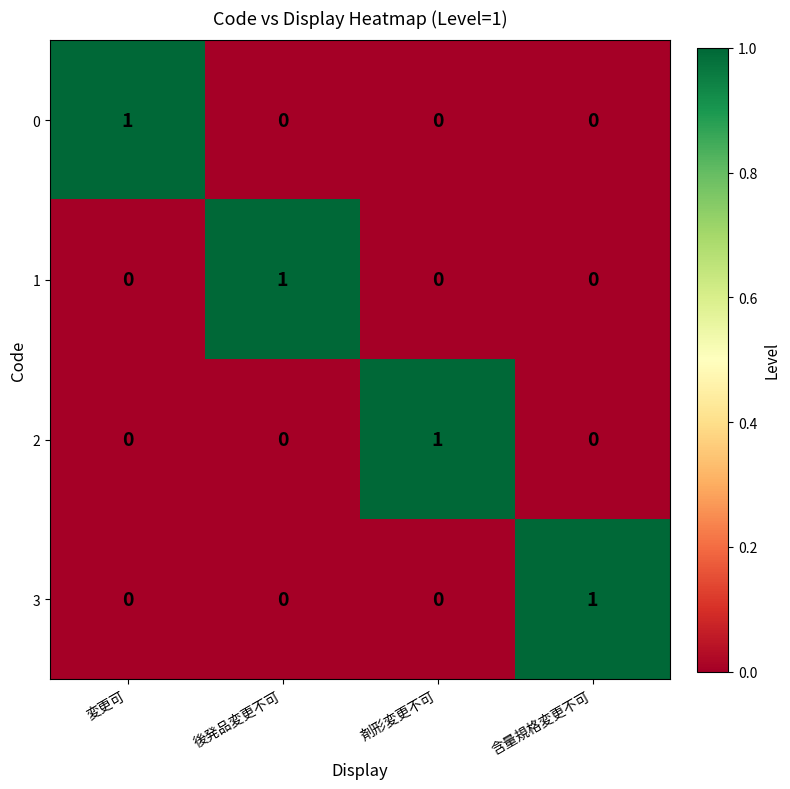

Reading right to left, transcribe all the data shown in this chart.

0: 含量規格変更不可=0	剤形変更不可=0	後発品変更不可=0	変更可=1
1: 含量規格変更不可=0	剤形変更不可=0	後発品変更不可=1	変更可=0
2: 含量規格変更不可=0	剤形変更不可=1	後発品変更不可=0	変更可=0
3: 含量規格変更不可=1	剤形変更不可=0	後発品変更不可=0	変更可=0